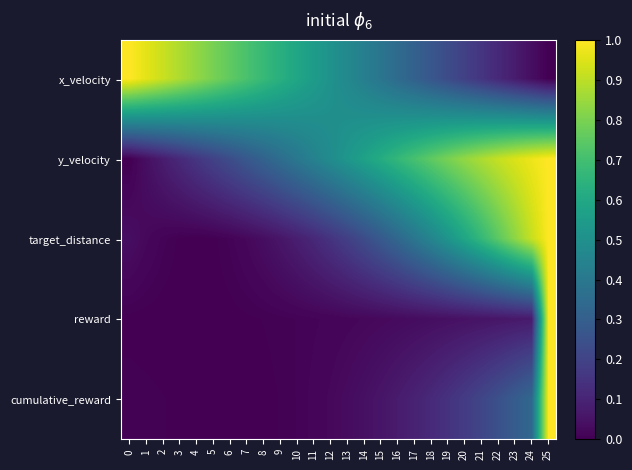

What is the maximum value shown in the chart?

1.0